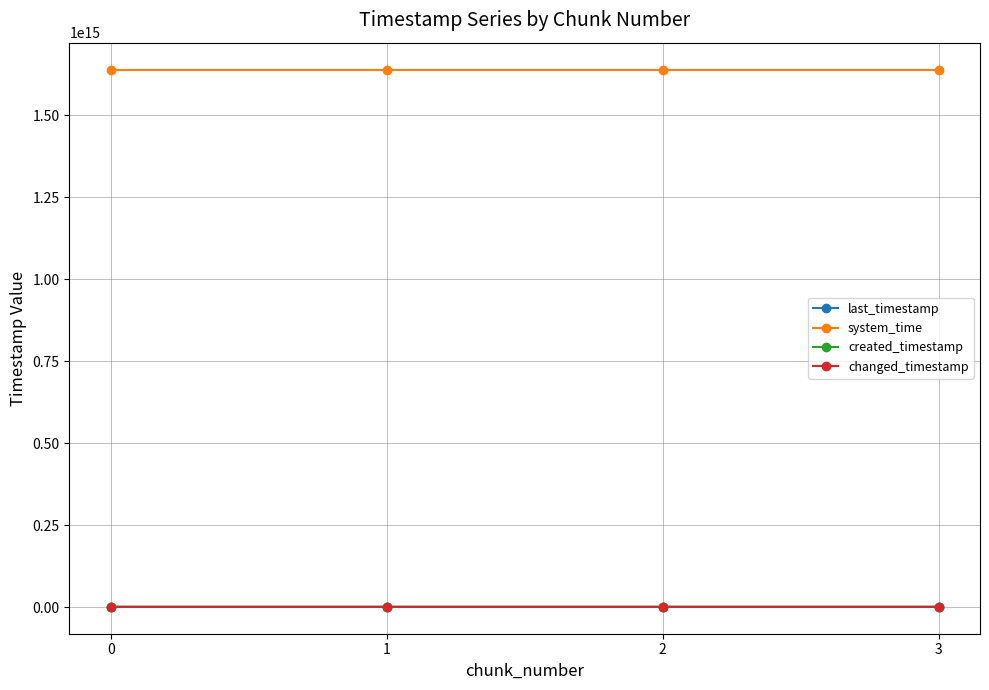

What is the difference between the highest and lowest values at 3?

1636730121119963